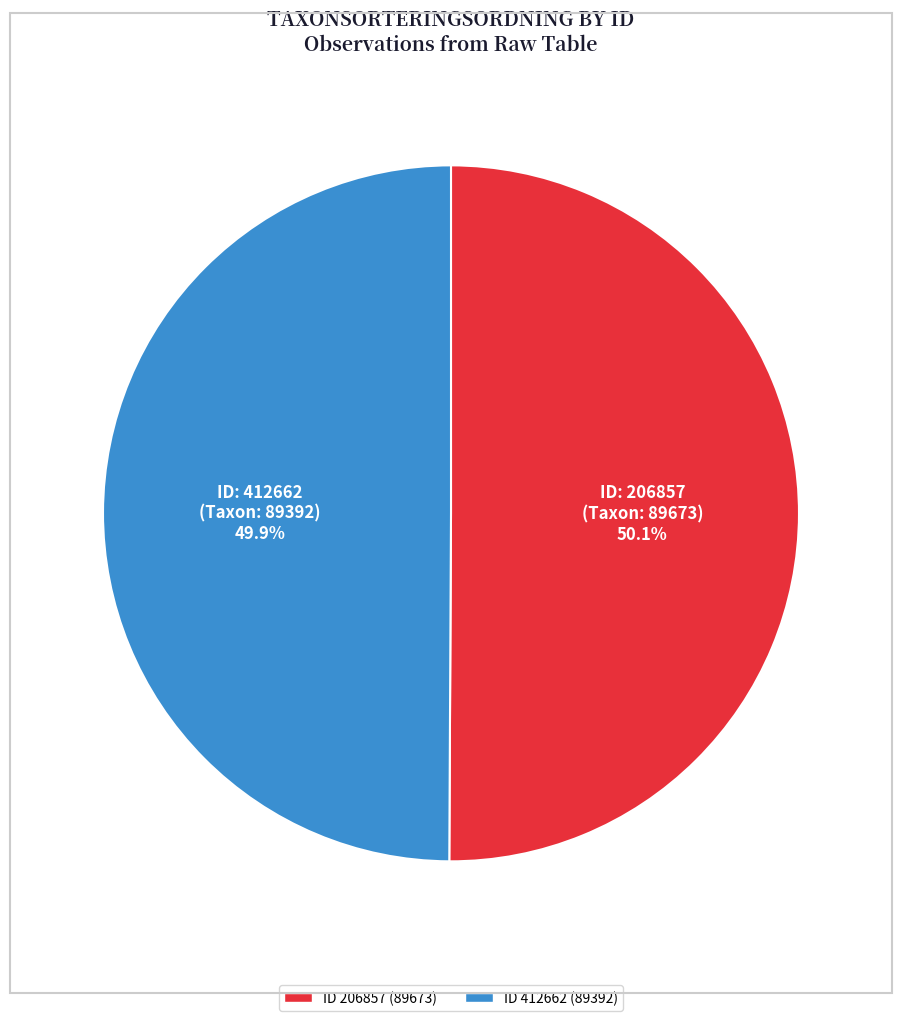

Approximately how many times larger is the value at ID: 412662 (Taxon: 89392) 49.9% compared to ID: 206857 (Taxon: 89673) 50.1%?

1.0